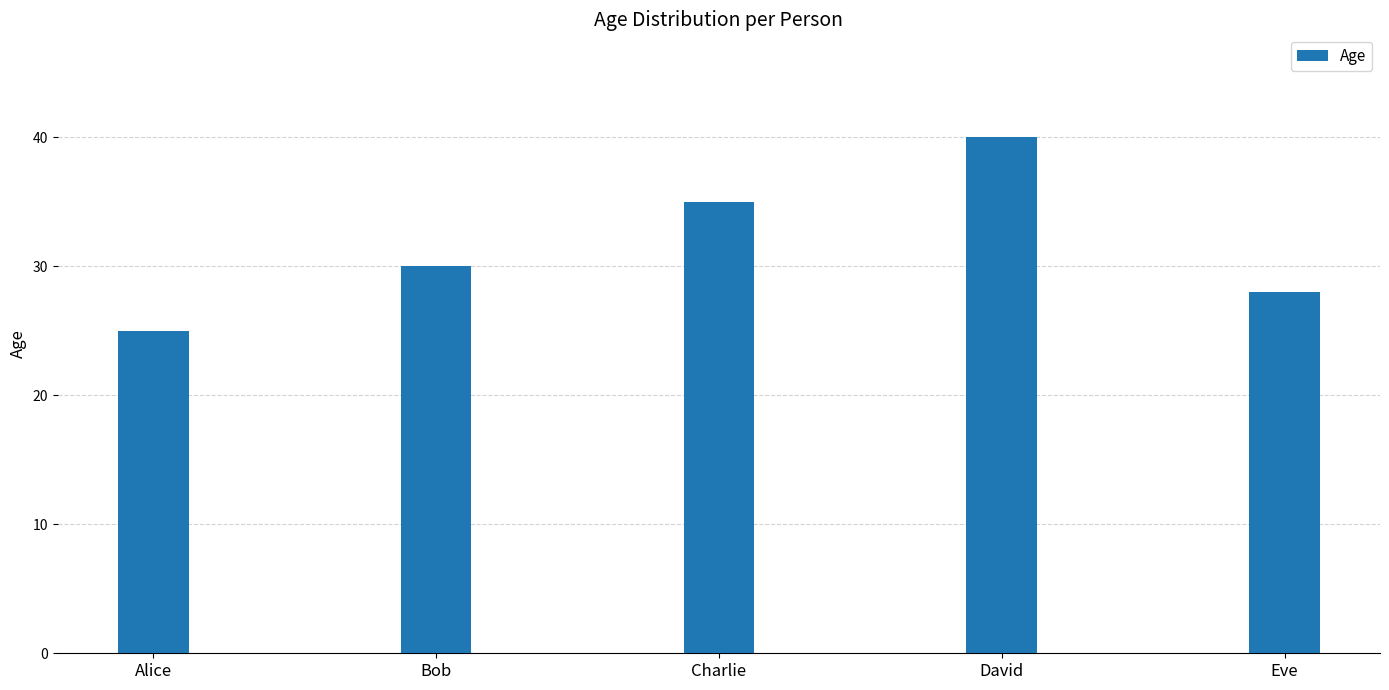

Reading left to right, extract all data points from this chart.

Alice=25	Bob=30	Charlie=35	David=40	Eve=28